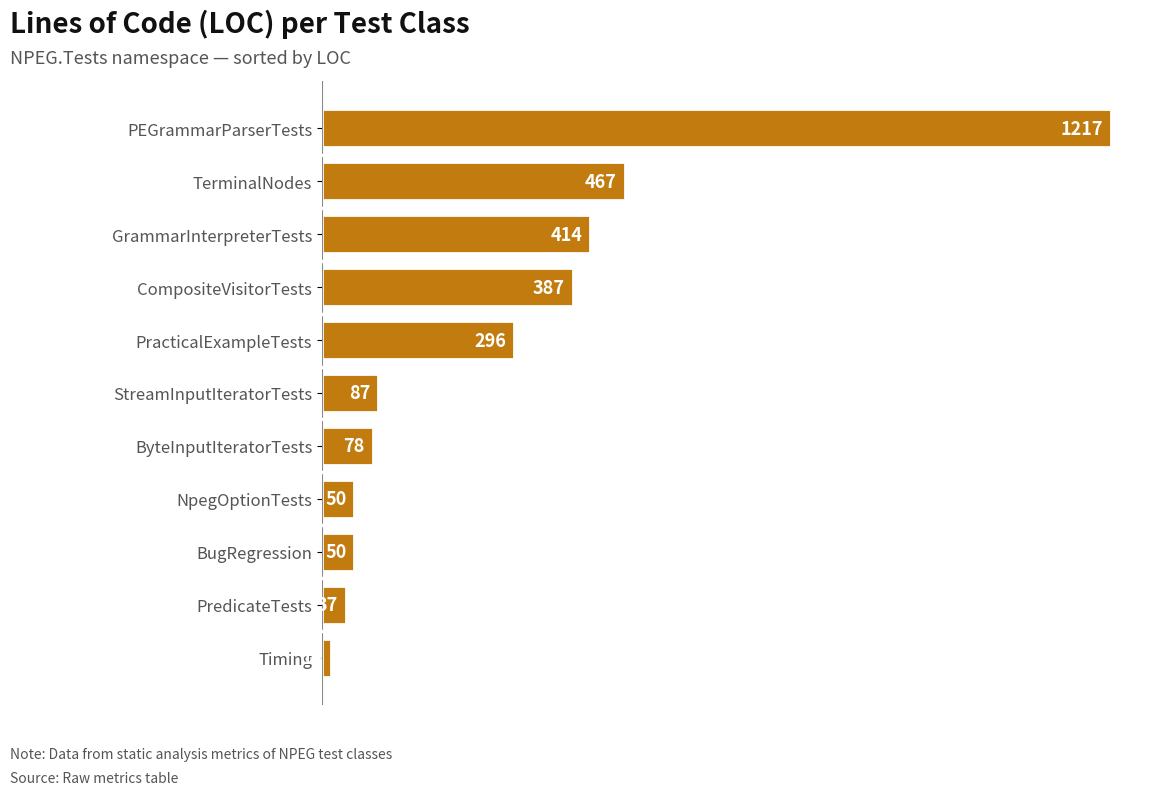

At which label is the value closest to 615?

TerminalNodes